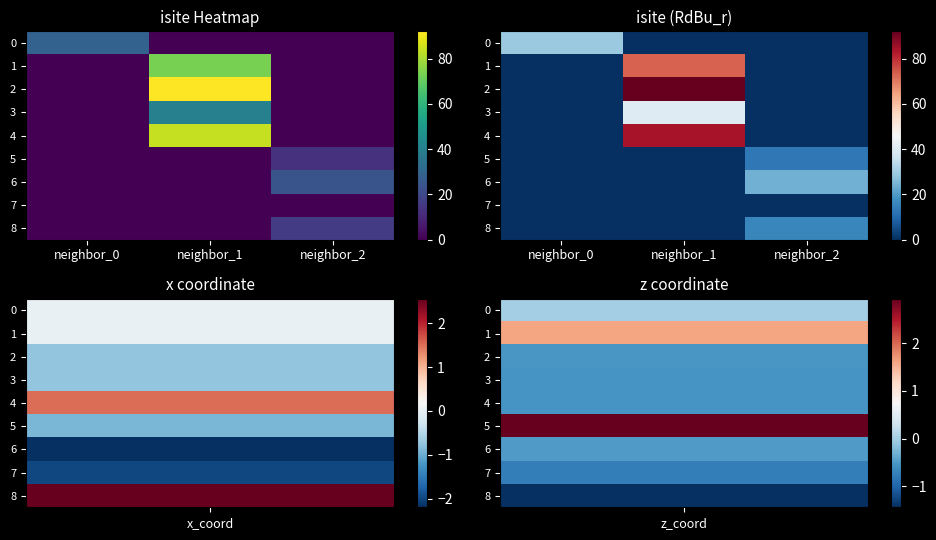

What is the average value of the 0 series?

10